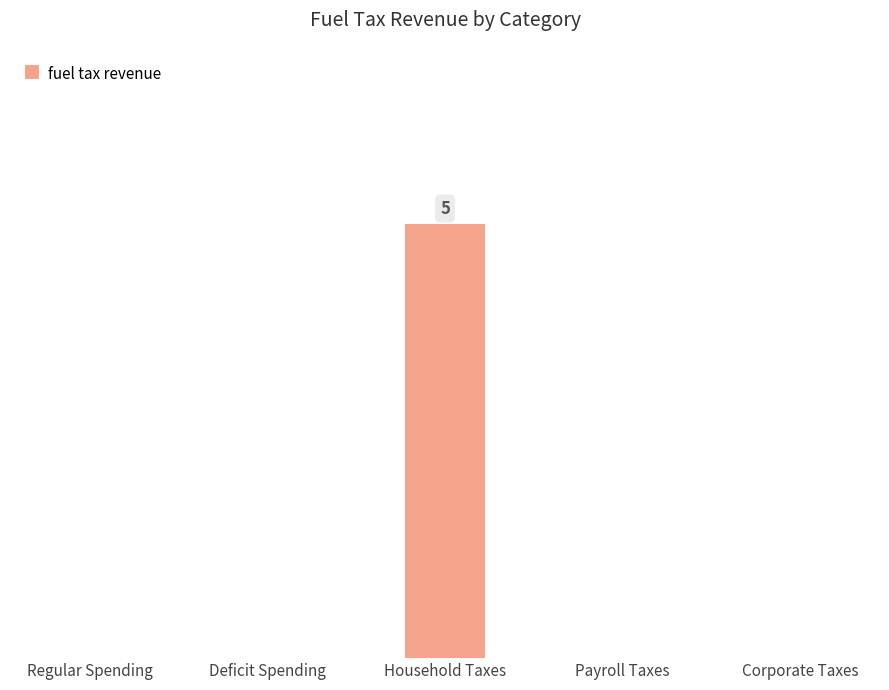

What is the average value?

1